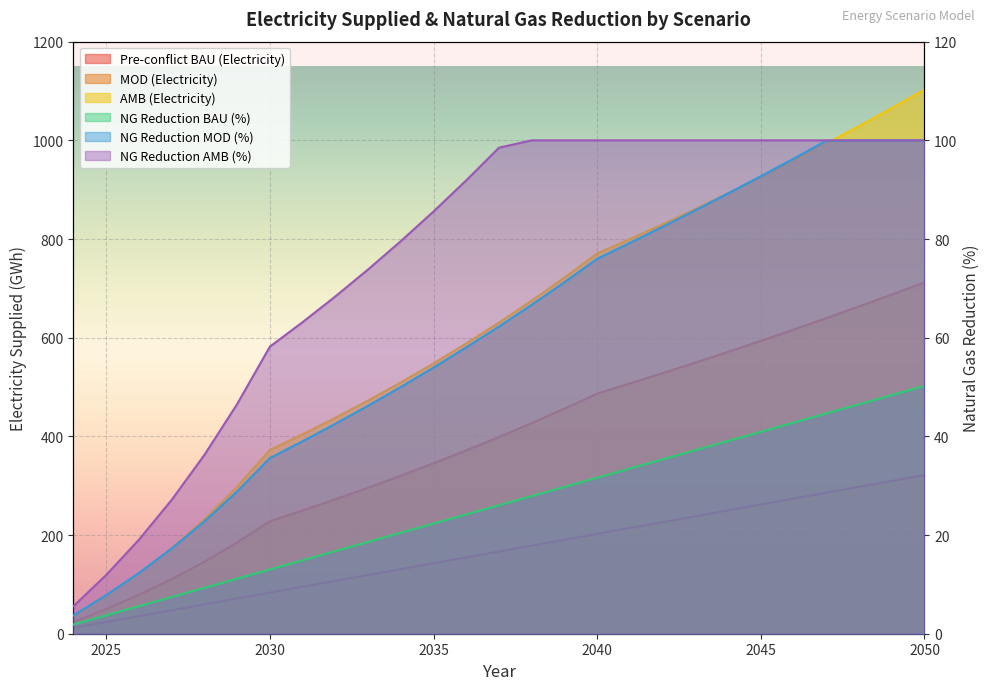

What is the total value across all series at 2026?

273.6